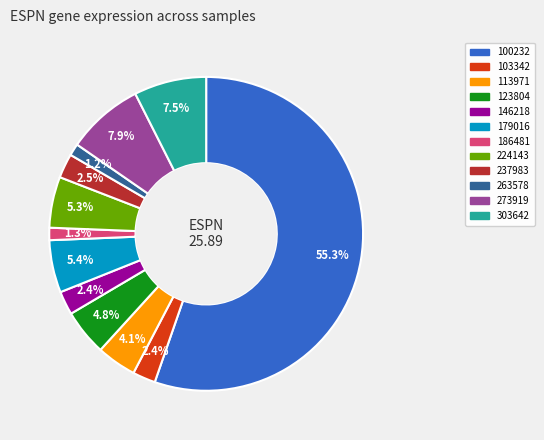

Which category accounts for the majority?

100232